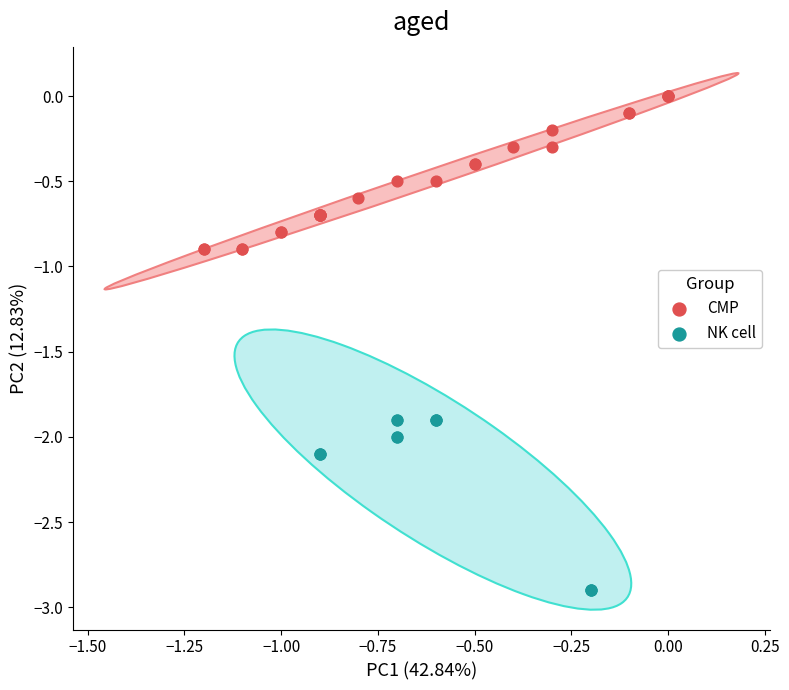

Which series contains the lowest Y value?

NK cell